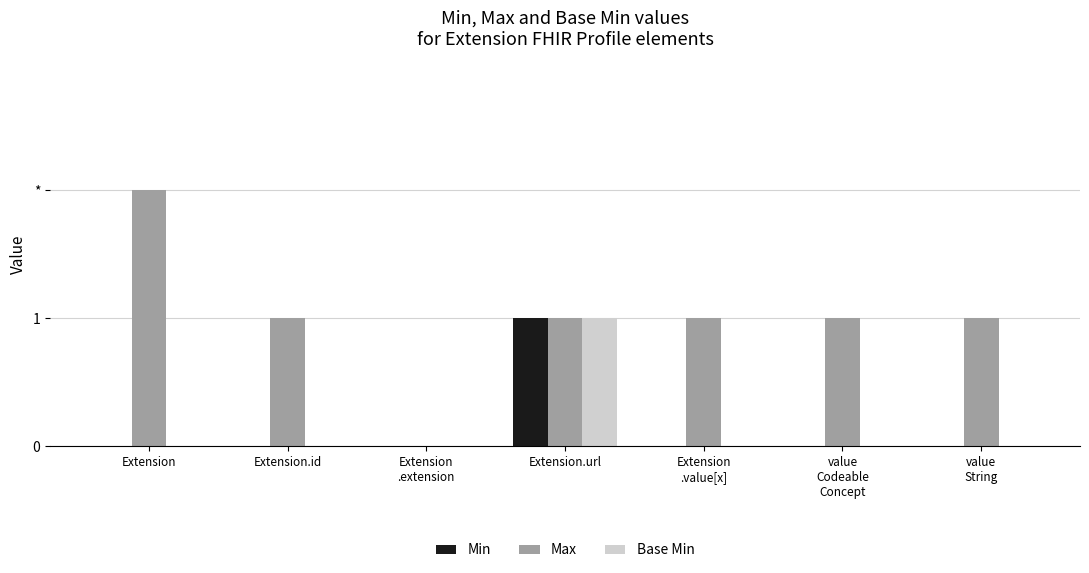

What is the label of the 1st bar from the left?

Extension